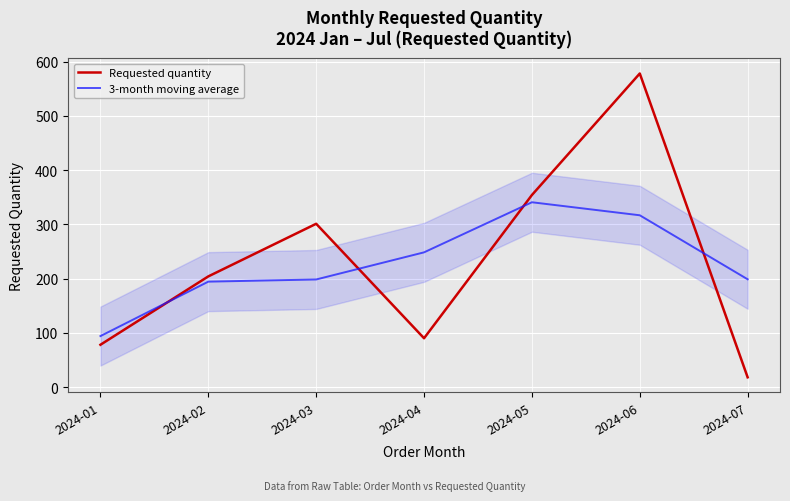

Is the value of 3-month moving average at 2024-05 greater than the value of Requested quantity at 2024-07?

Yes